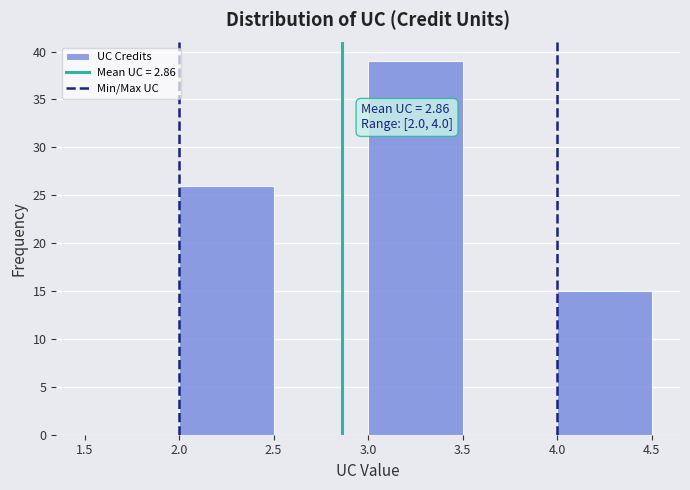

Over which range of the x-axis is the bar tallest?

3.0 to 3.5